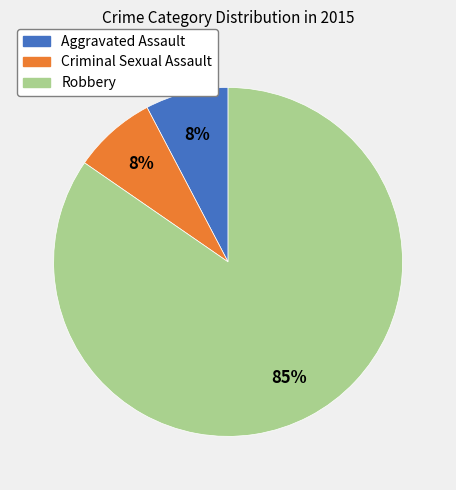

Which slice is the largest?

Robbery